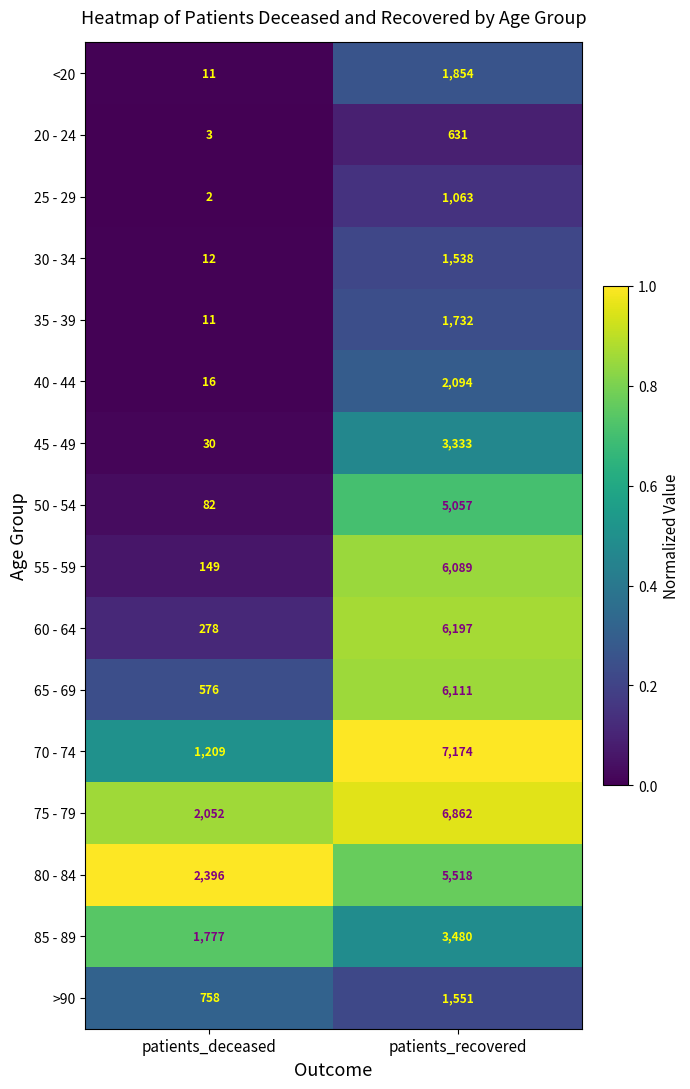

Which label corresponds to the largest value in the chart?

patients_recovered